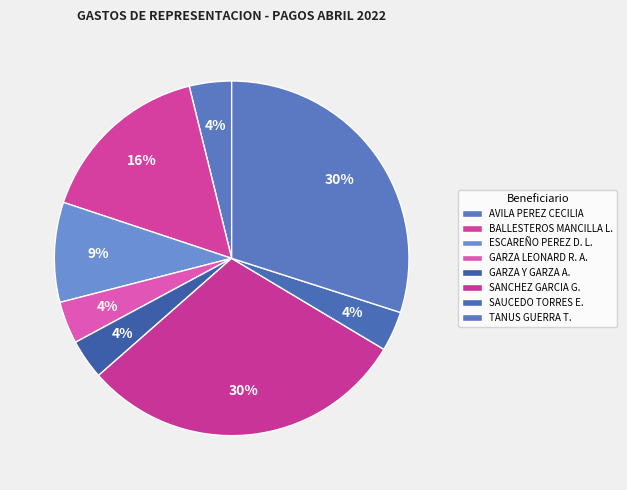

How many slices are in this pie chart?

8